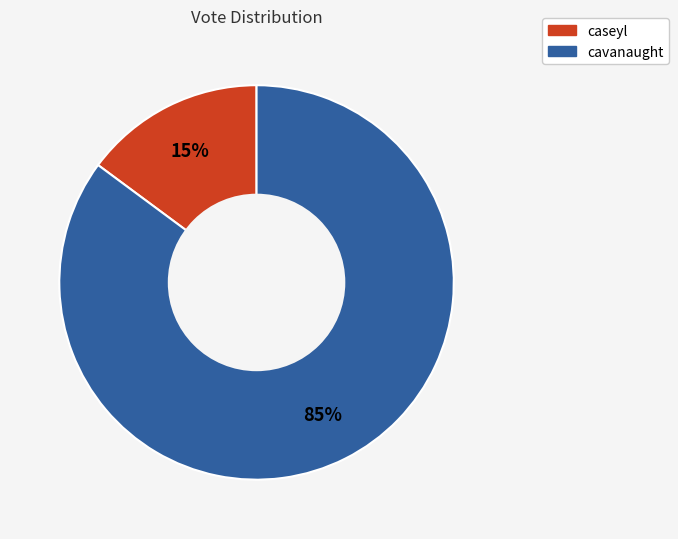

The caseyl slice represents 15% of the pie. True or false?

True